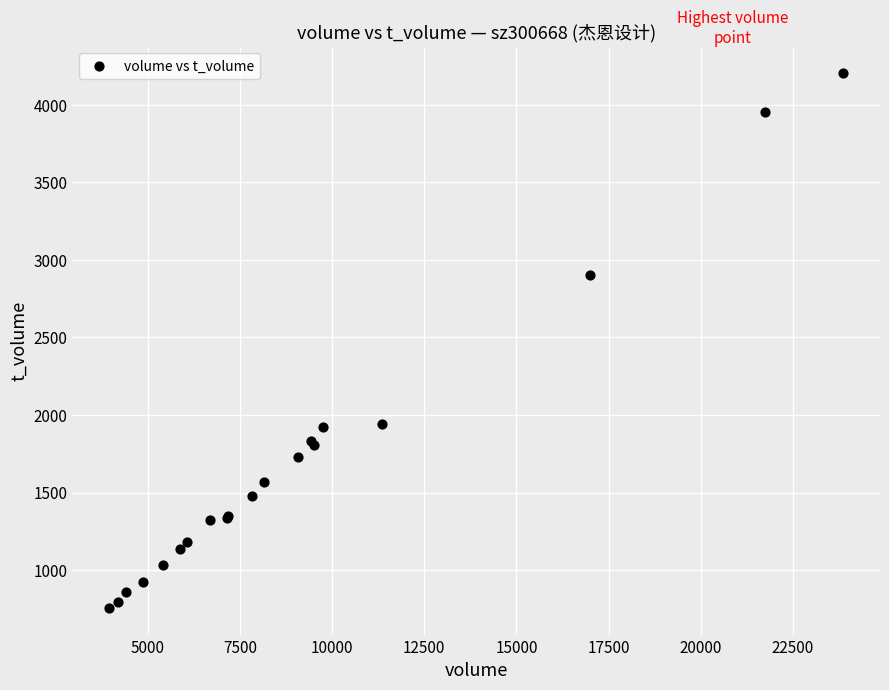

What Y value in the scatter plot is closest to 2480?

2905